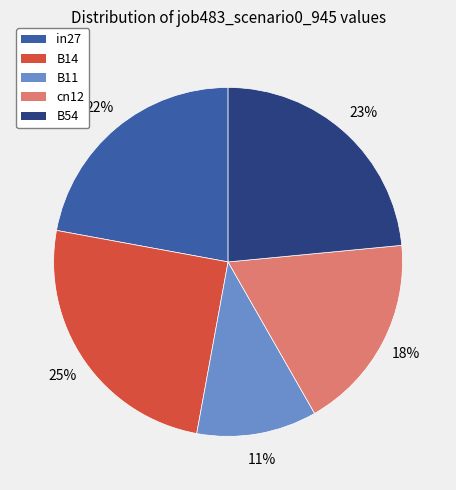

Do B54 and B11 together represent more than half of the pie?

No